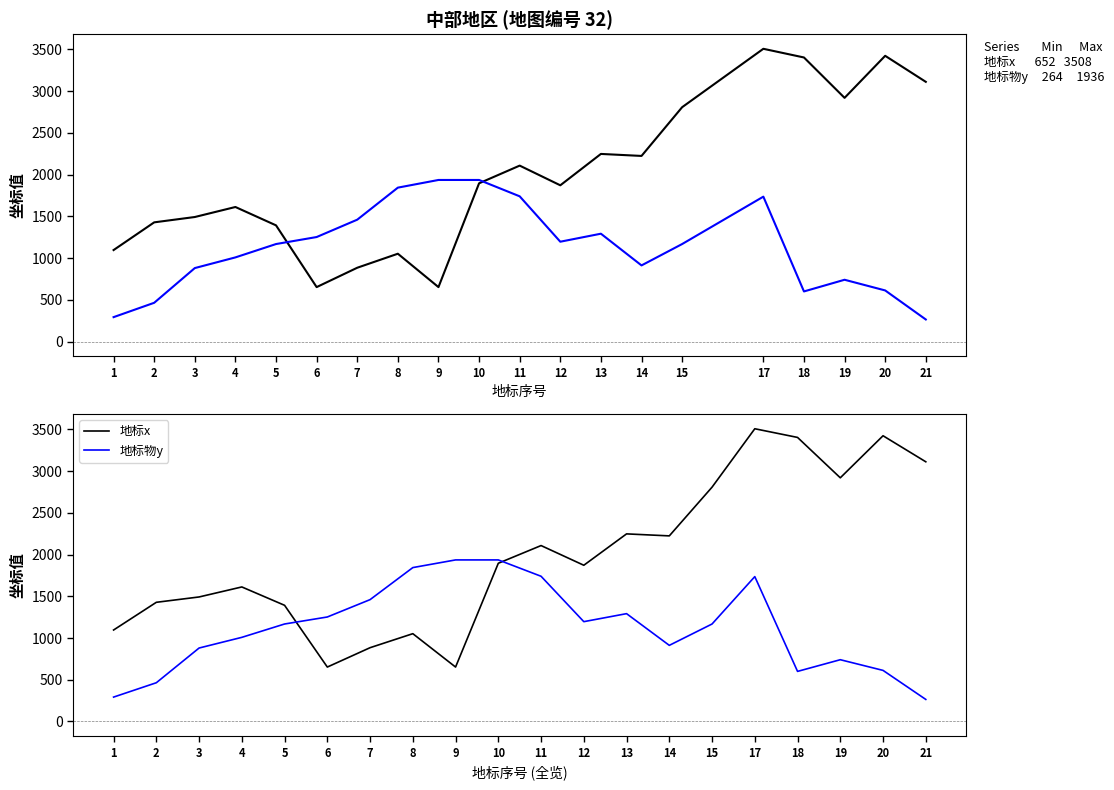

Reading right to left, what are all the values shown in this chart?

地标x: 3112	3424	2920	3404	3508	2808	2224	2248	1872	2108	1896	652	1052	884	652	1392	1612	1492	1428	1096
地标物y: 264	612	740	600	1736	1168	912	1292	1196	1740	1936	1936	1844	1460	1252	1168	1008	880	464	292